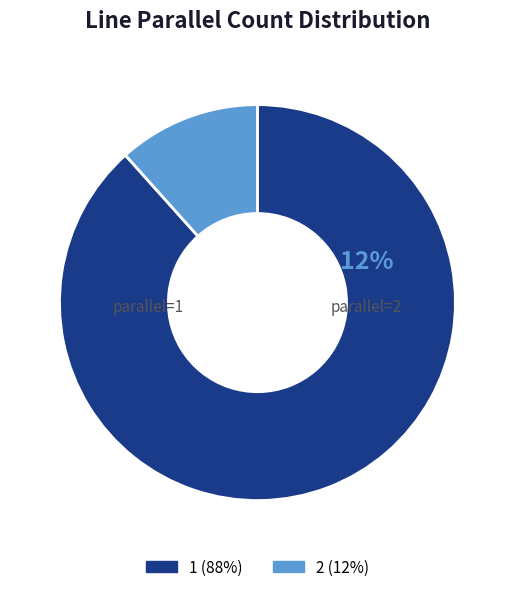

How many slices are in this pie chart?

2